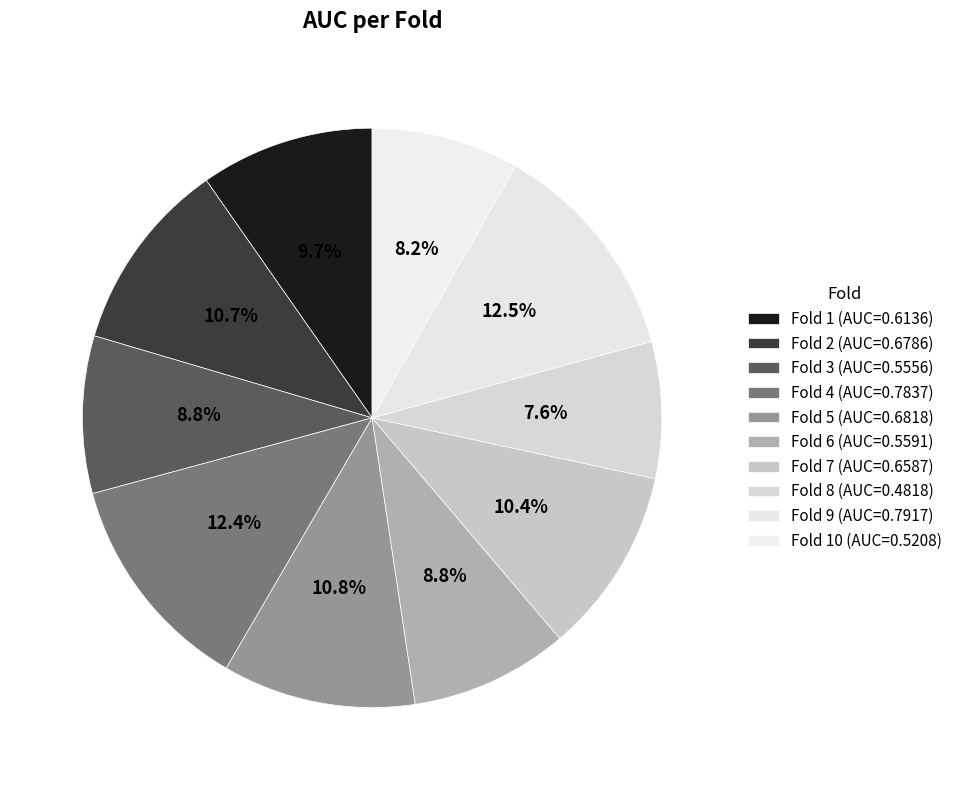

Rank the categories by value from highest to lowest.

Fold 9, Fold 4, Fold 5, Fold 2, Fold 7, Fold 1, Fold 6, Fold 3, Fold 10, Fold 8